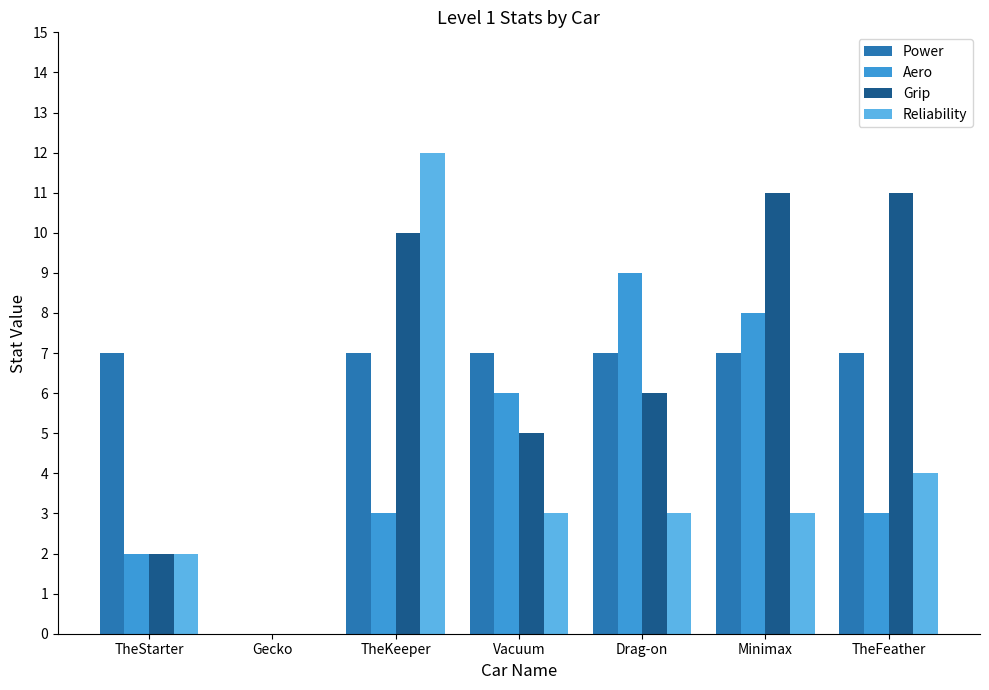

What are all the series names shown in the legend?

Power, Aero, Grip, Reliability